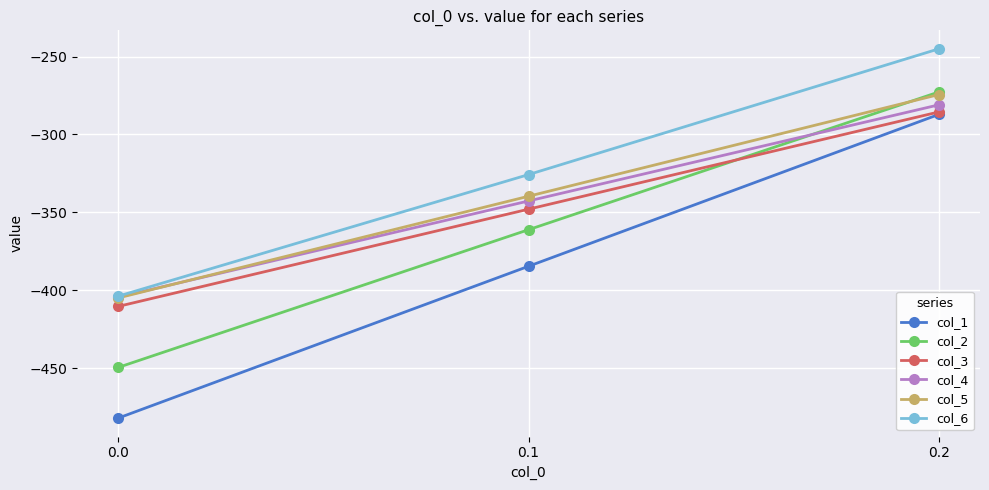

Rank the categories by col_1 value from highest to lowest.

0.2, 0.1, 0.0